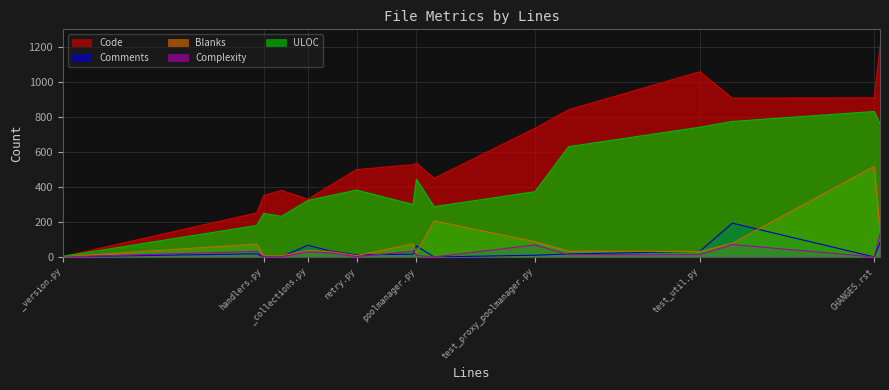

True or false: Code has a value of 449 at user-guide.rst.

True